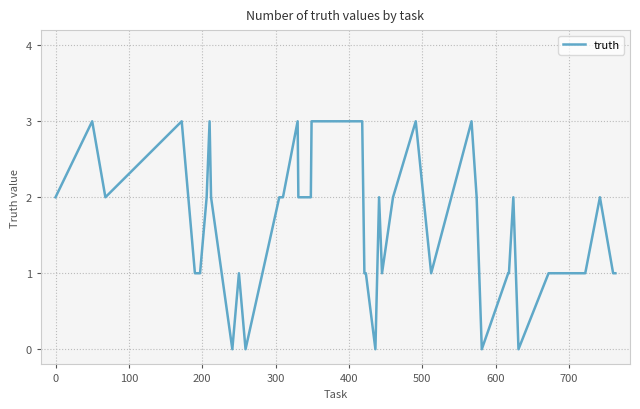

What is the difference between the maximum and minimum values?

3